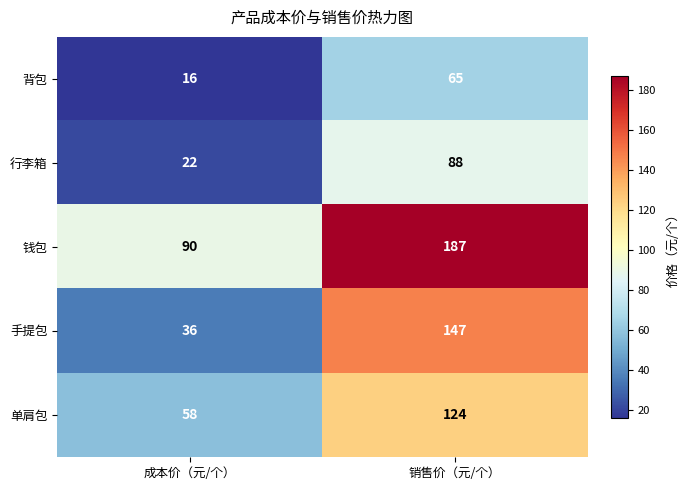

What is the sum of the 单肩包 values at 销售价（元/个） and 成本价（元/个）?

182